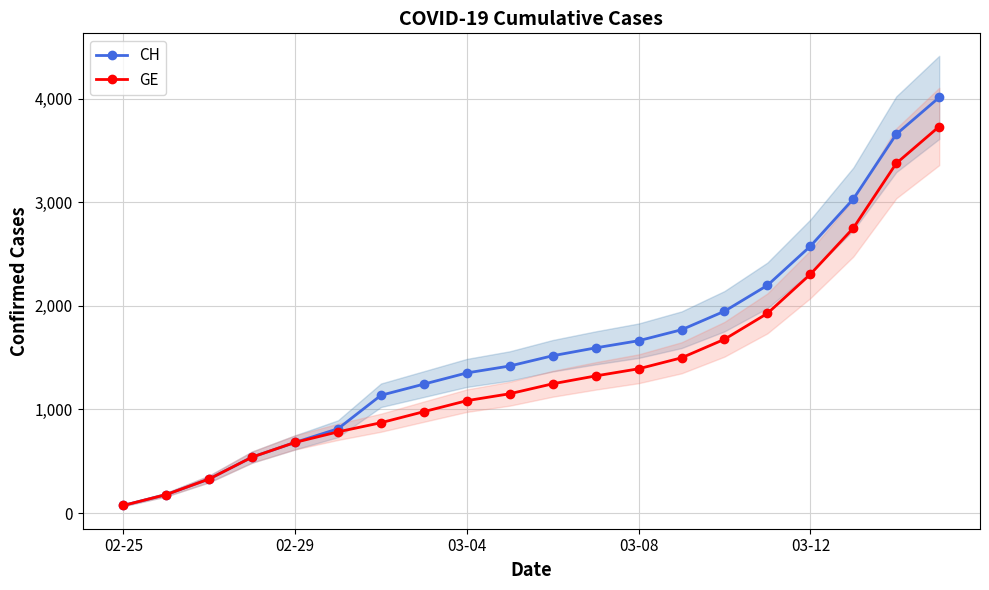

True or false: CH and GE intersect in this chart.

False